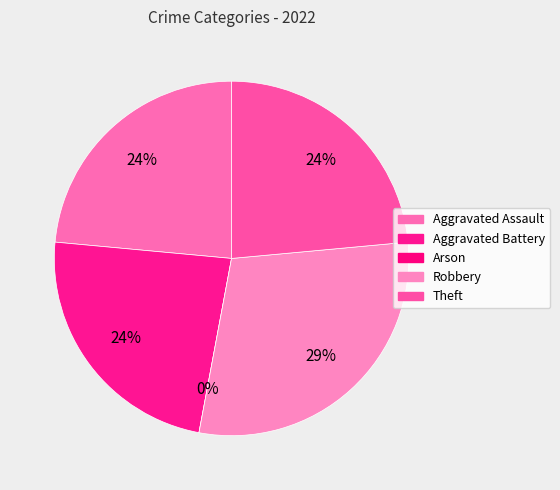

What is the smallest slice in the pie chart?

Arson